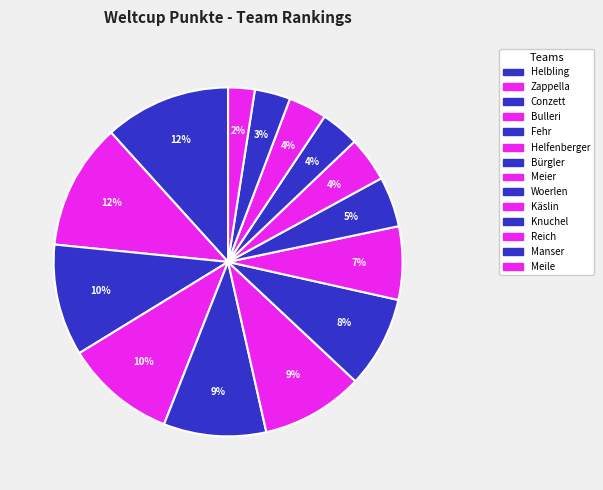

Is there any slice that represents more than half of the pie?

No